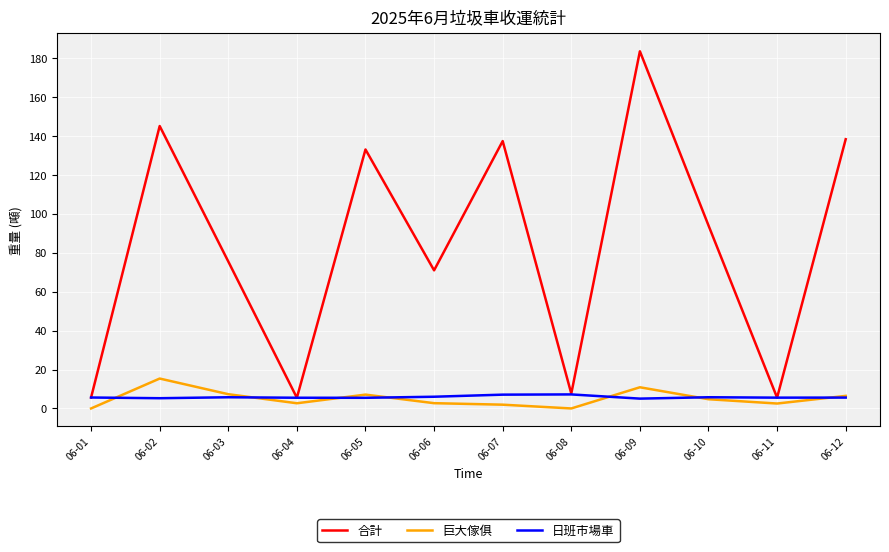

Which category has the highest value across all series?

06-09